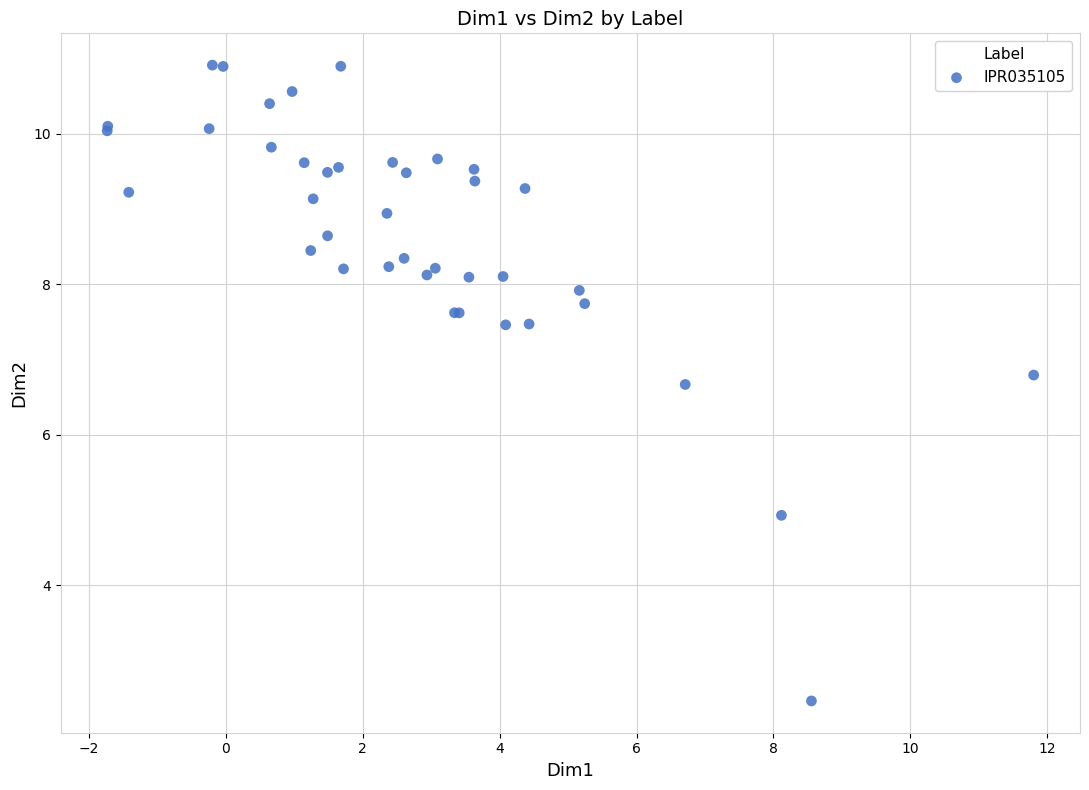

What Y value in the scatter plot is closest to 6?

6.7